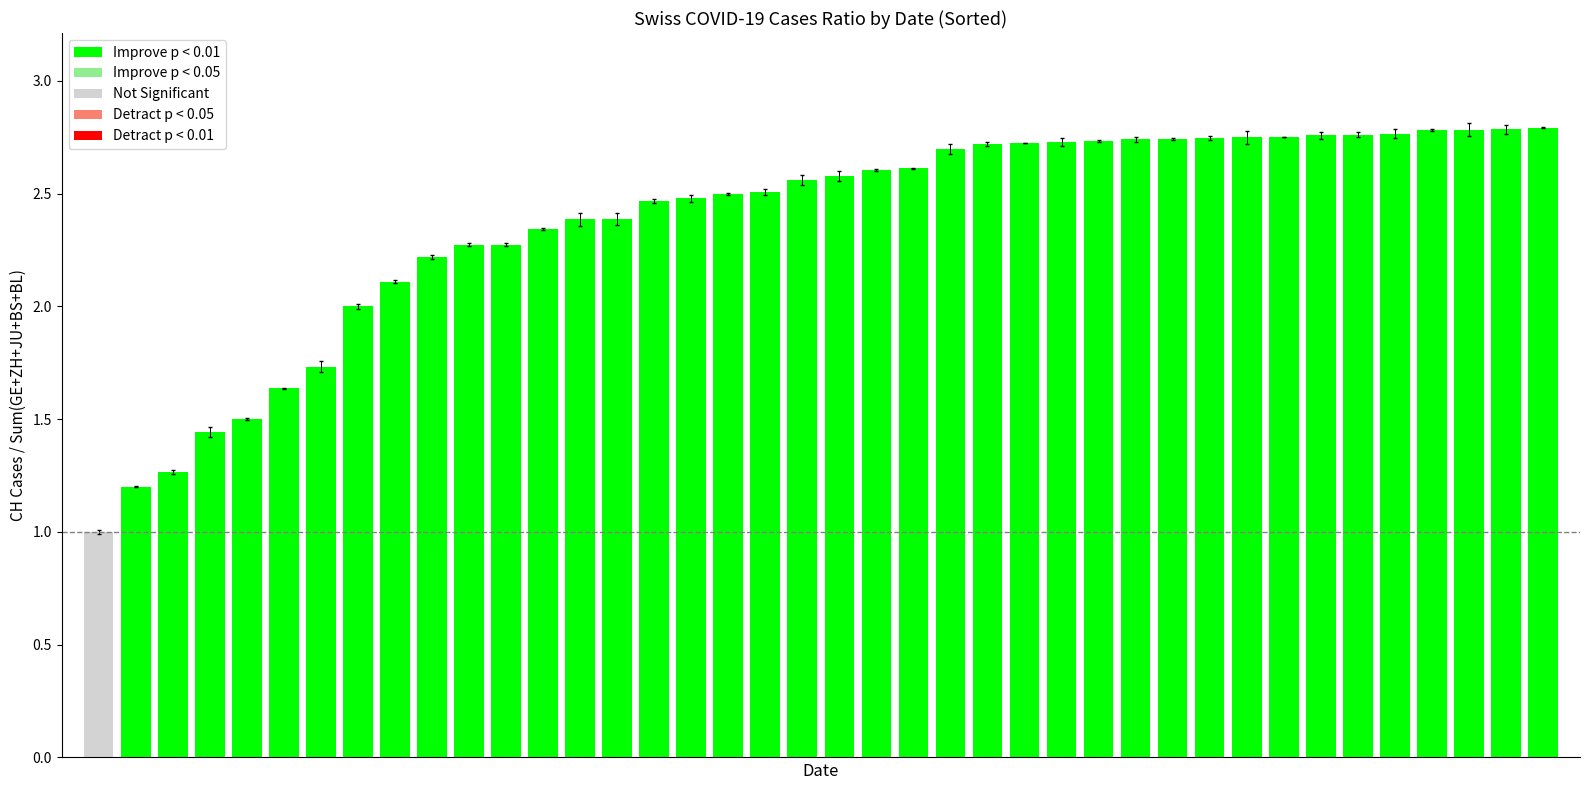

How many distinct data groups are displayed?

1